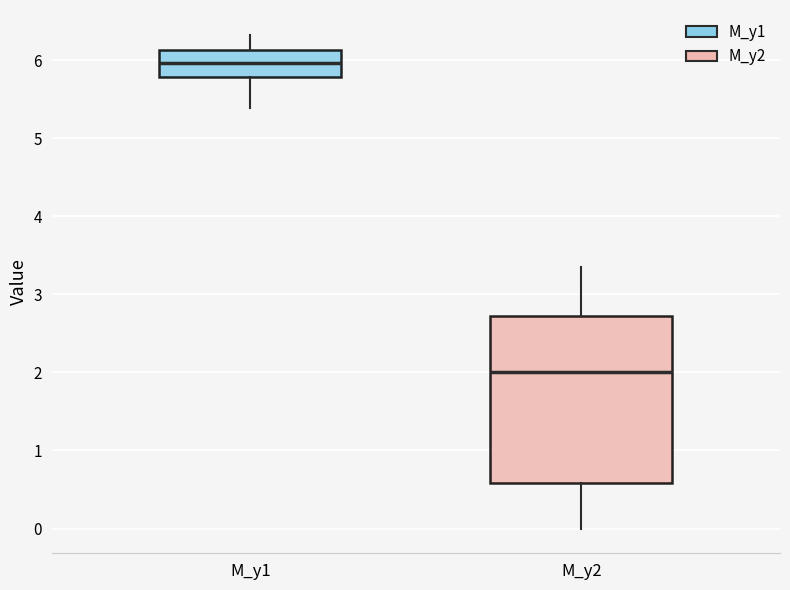

Reading left to right, transcribe this box plot: for each box, give where its median line is, the range the box spans, and where its two whiskers end, as read against the y-axis. The values are not printed on the chart, so give them approximately, as read against the axis.

M_y1: median 6.0, box 5.8 to 6.1, whiskers 5.4 to 6.3
M_y2: median 2.0, box 0.6 to 2.7, whiskers 0.0 to 3.4